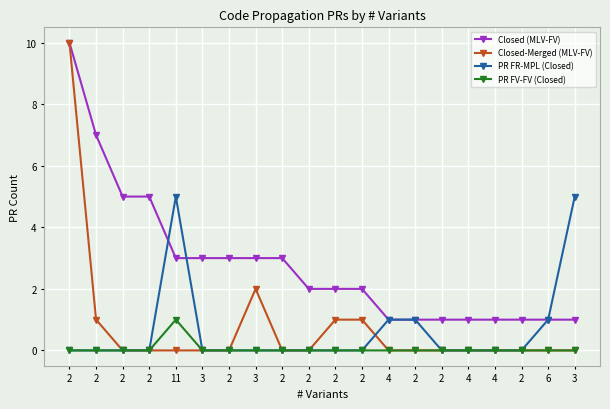

How many lines are shown in the chart?

4